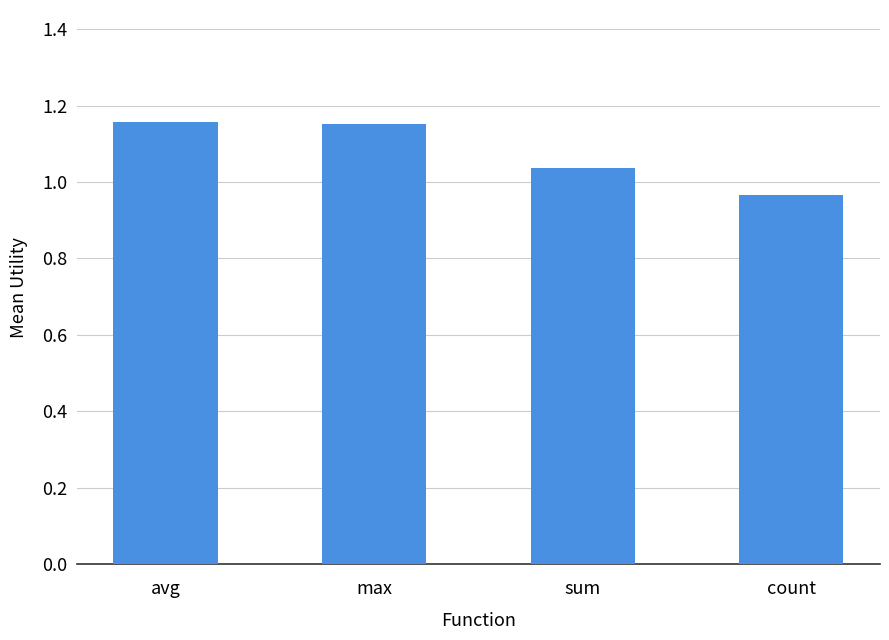

Where does the data first go above 1?

avg